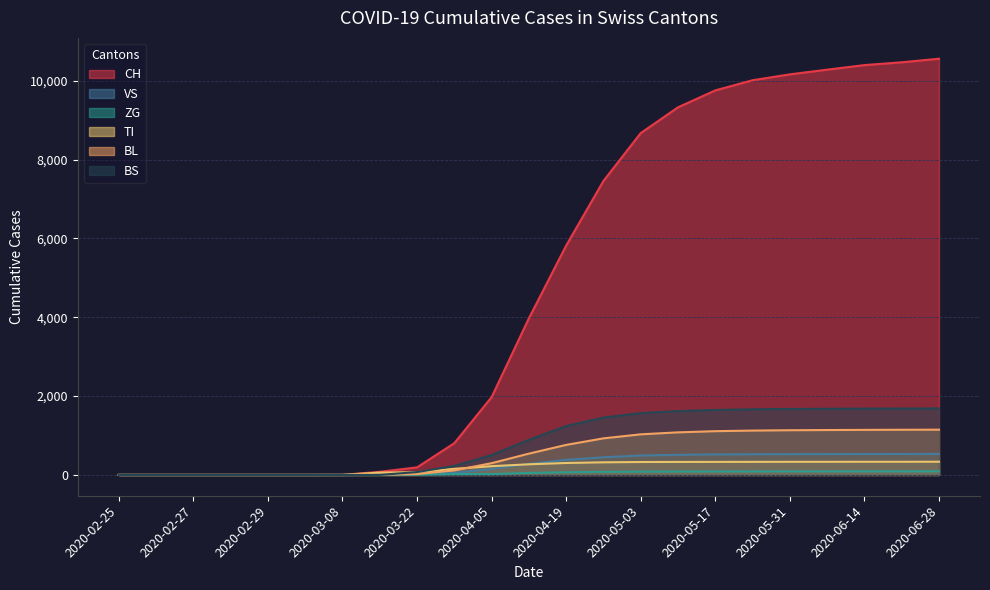

What is the value of the BS point at the 13th from the left?

1648